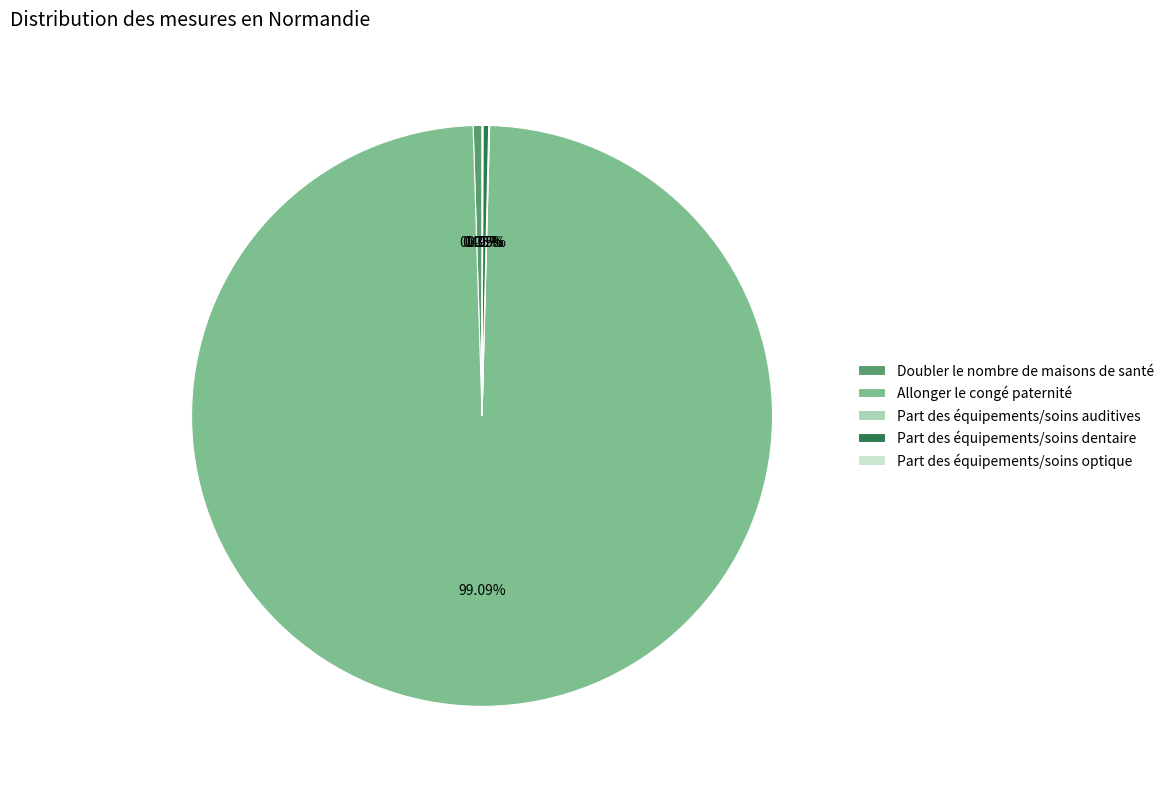

Which category accounts for the majority?

Allonger le congé paternité